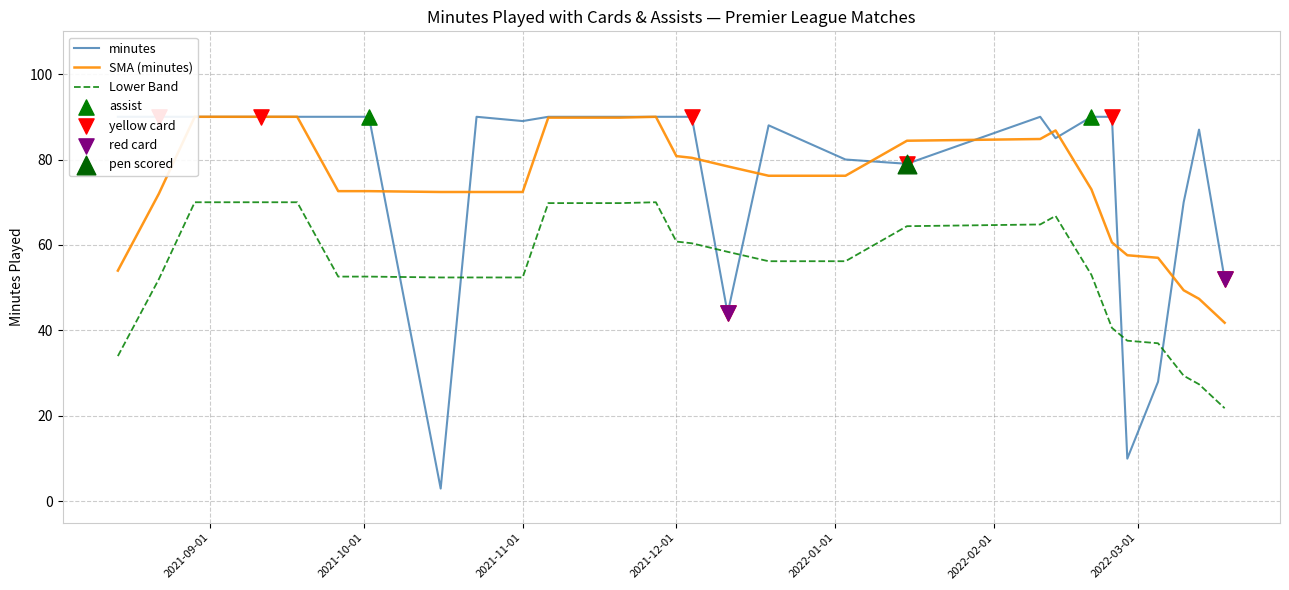

What is the highest value of the Lower Band series?

70.0